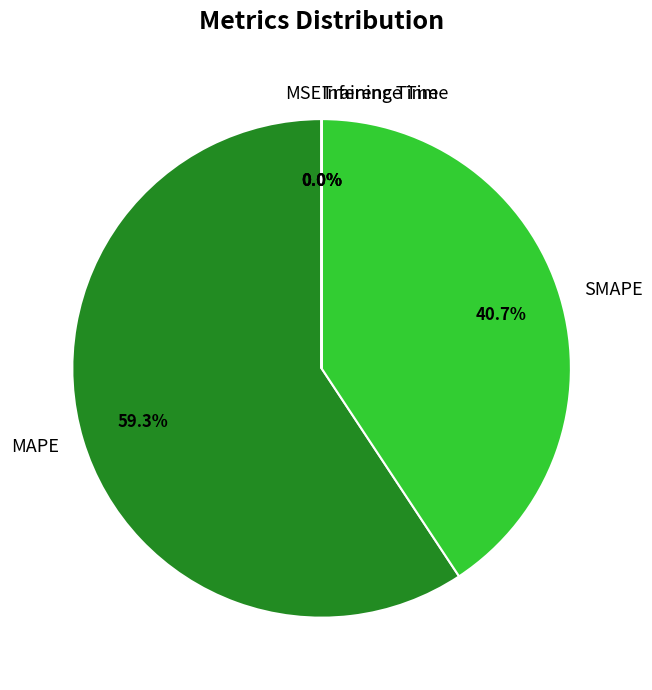

Approximately how many times larger is the value at MAPE compared to SMAPE?

1.5